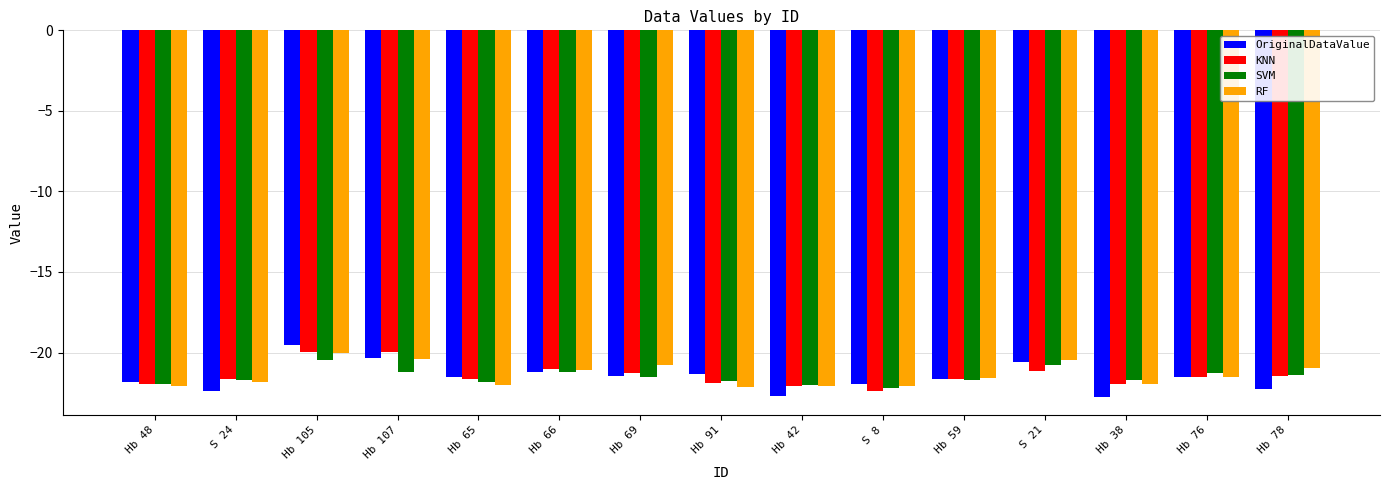

Read the SVM value at Hb 59.

-21.7